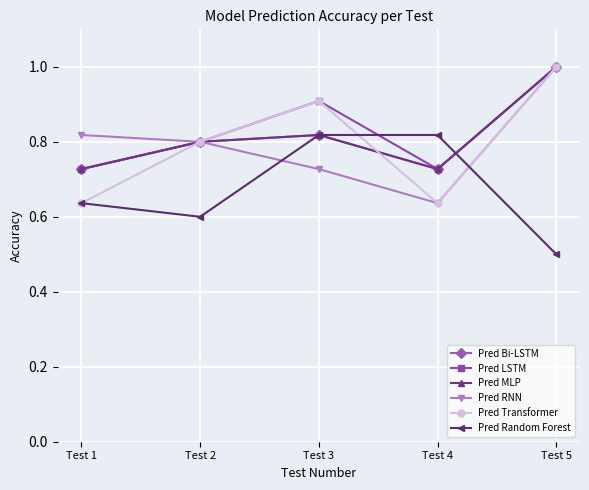

Is this an area chart (filled region under the line)?

No